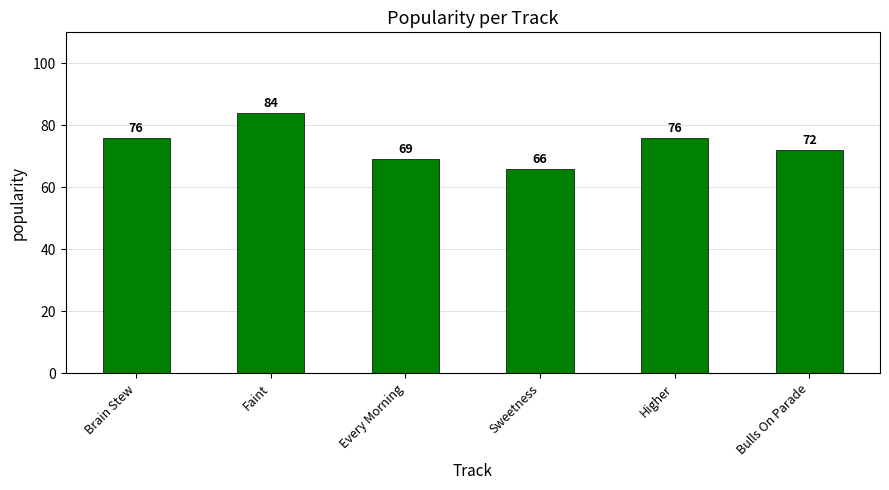

How many values are between 69 and 76?

4